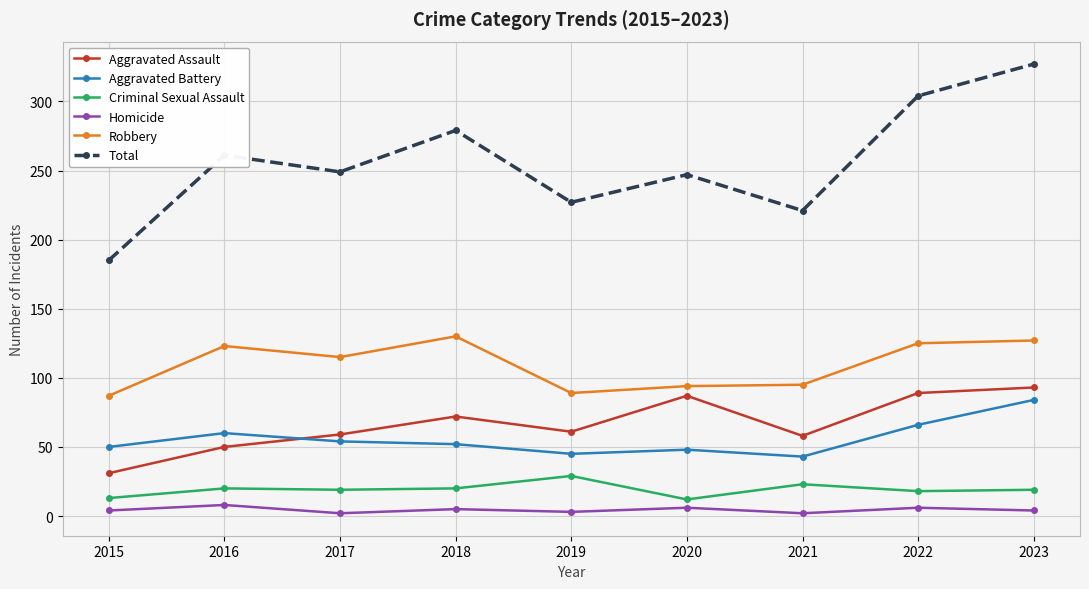

Rank the series by their maximum value, from highest to lowest.

Total, Robbery, Aggravated Assault, Aggravated Battery, Criminal Sexual Assault, Homicide